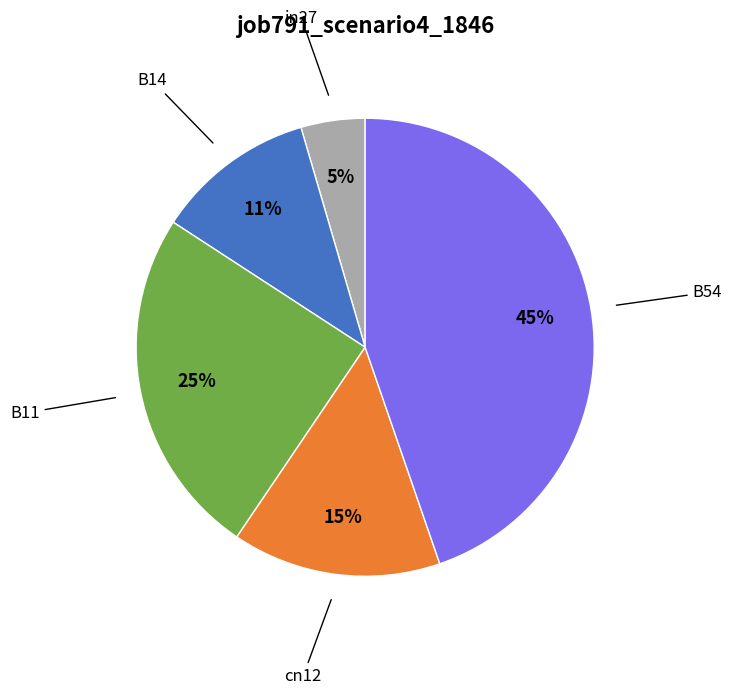

To the nearest percent, what percentage of the pie is B14?

11%